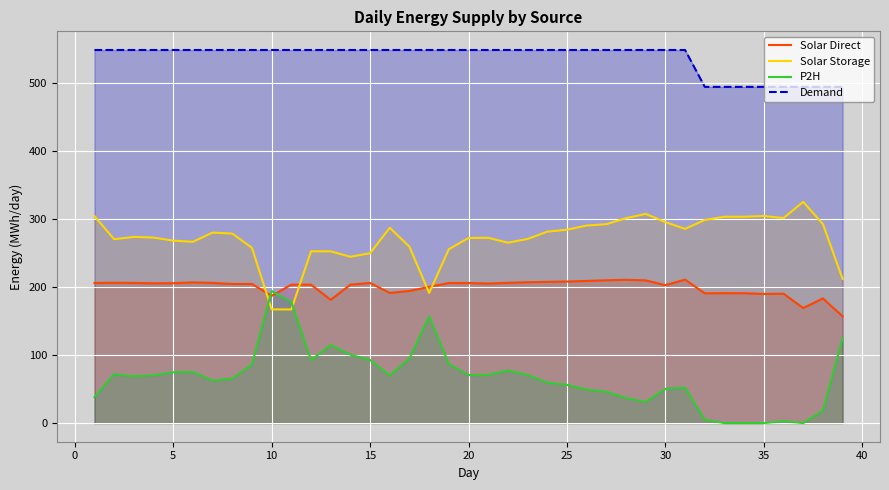

What are all the series names shown in the legend?

Solar Direct, Solar Storage, P2H, Demand